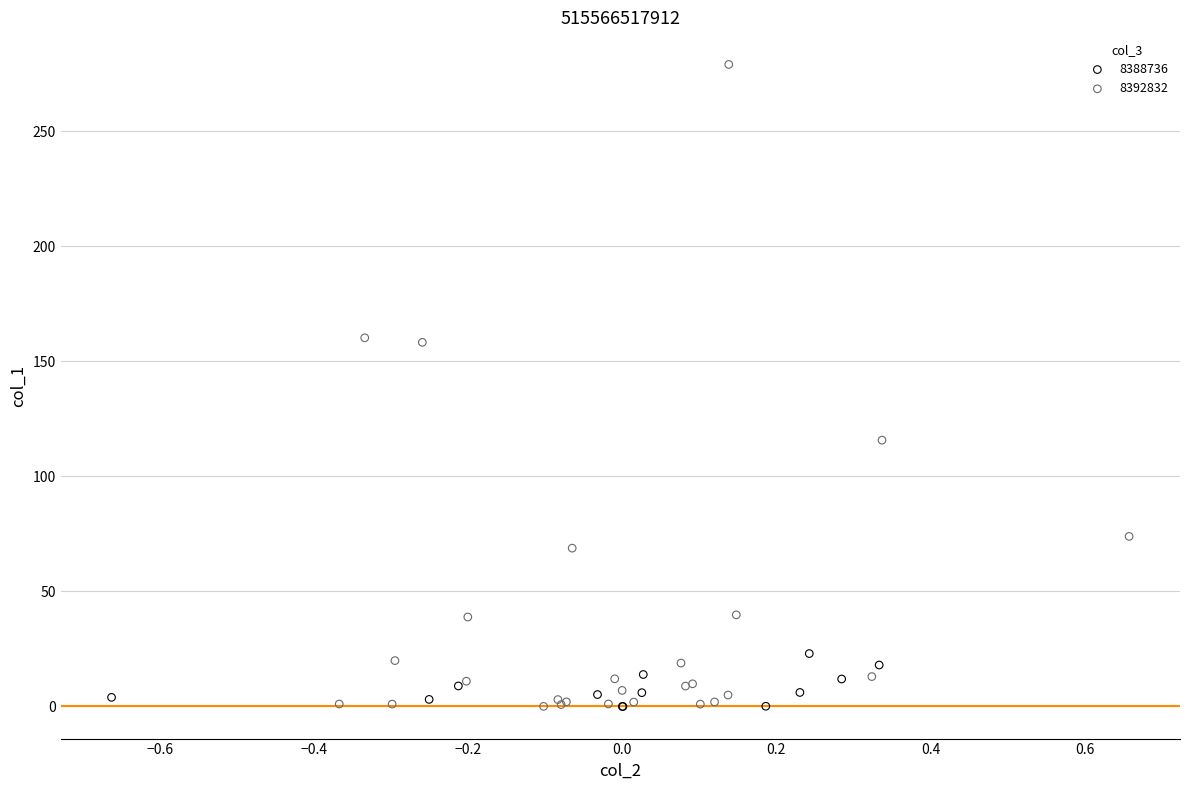

Which series has the largest Y range (max minus min)?

8392832